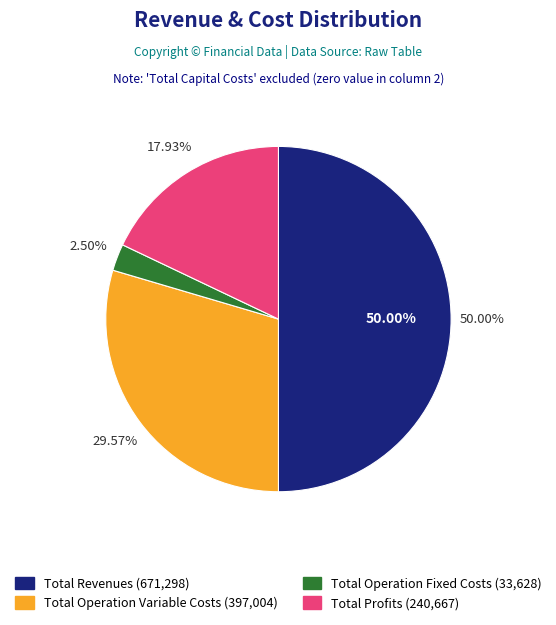

The Total Revenues slice represents 60% of the pie. True or false?

False